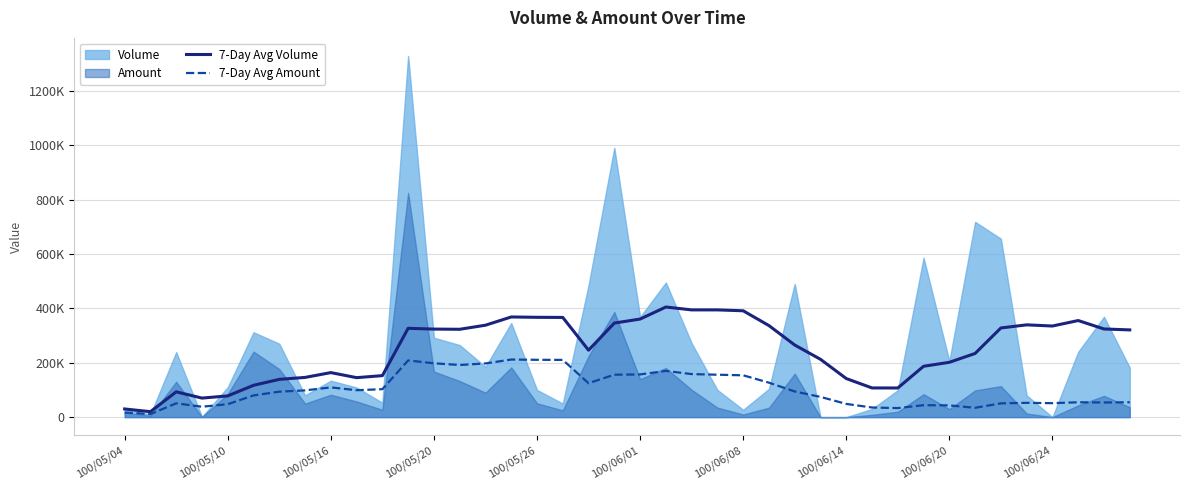

Is the value of 7-Day Avg Amount at 16 greater than the value of 7-Day Avg Volume at 30?

Yes